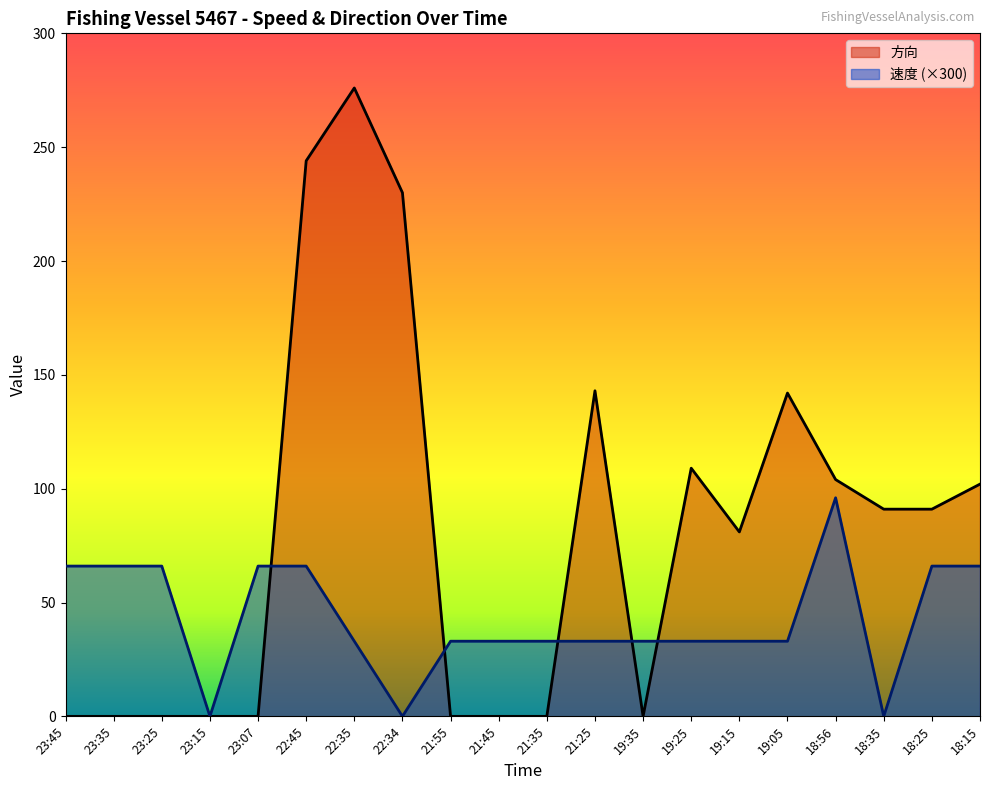

What are all the series names shown in the legend?

方向, 速度 (×300)